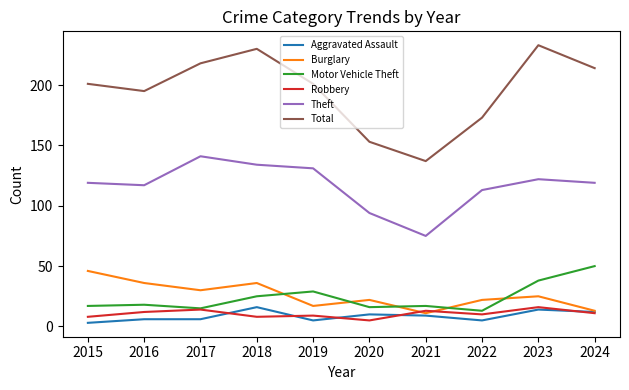

The Theft series shows 94 at 2020. True or false?

True